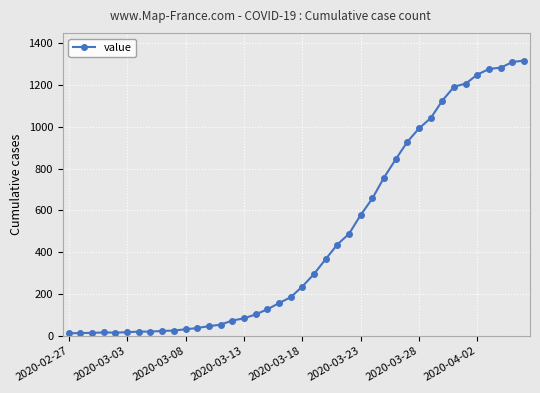

What is the maximum value shown in the chart?

1316